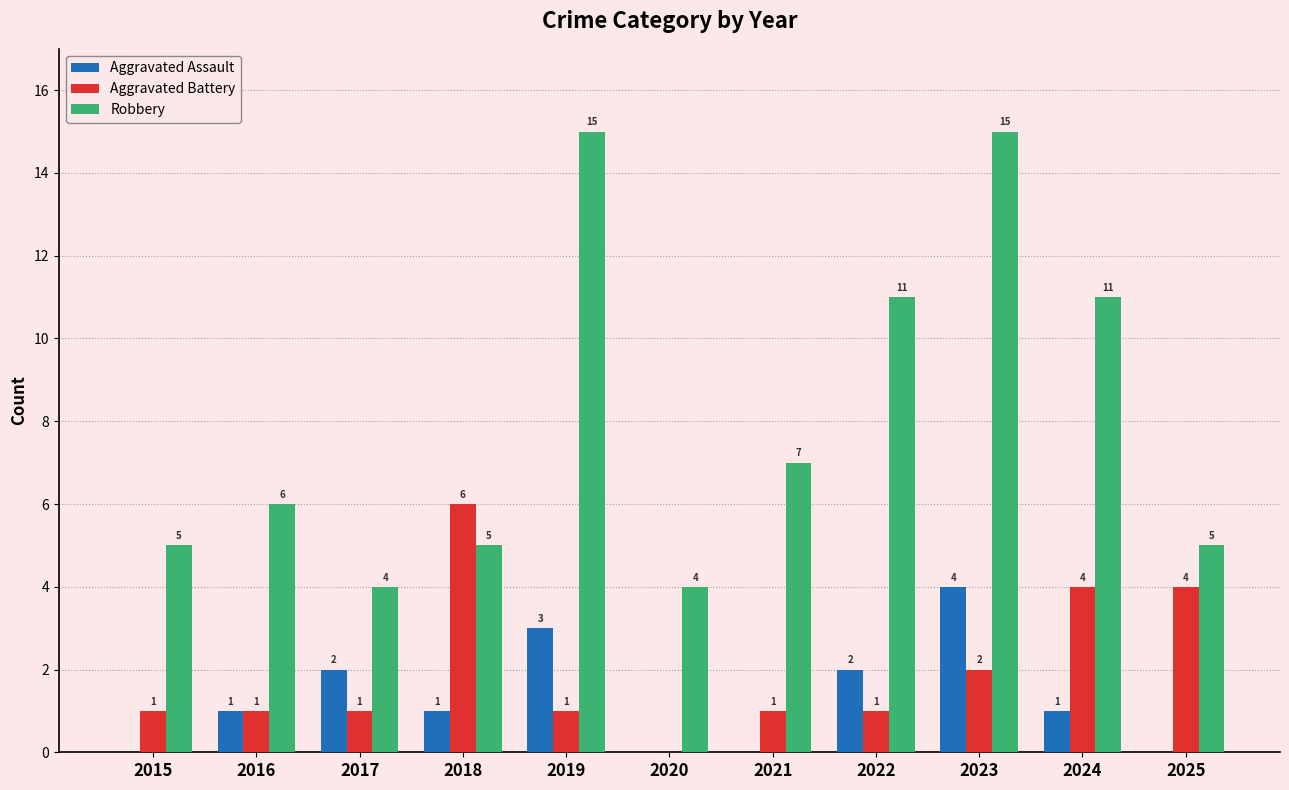

What is the maximum value shown in the chart?

15